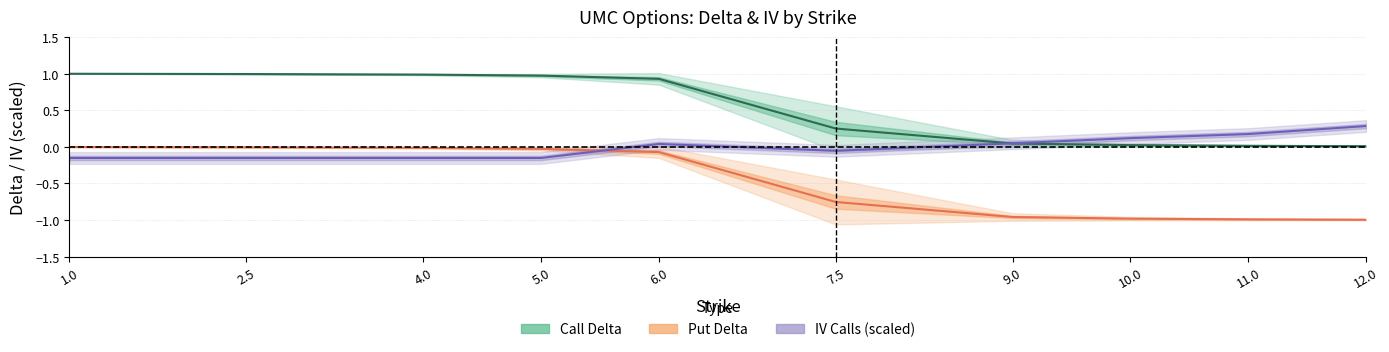

At 12.0, list the series in order from smallest to largest.

delta_p, delta_c, iv_c